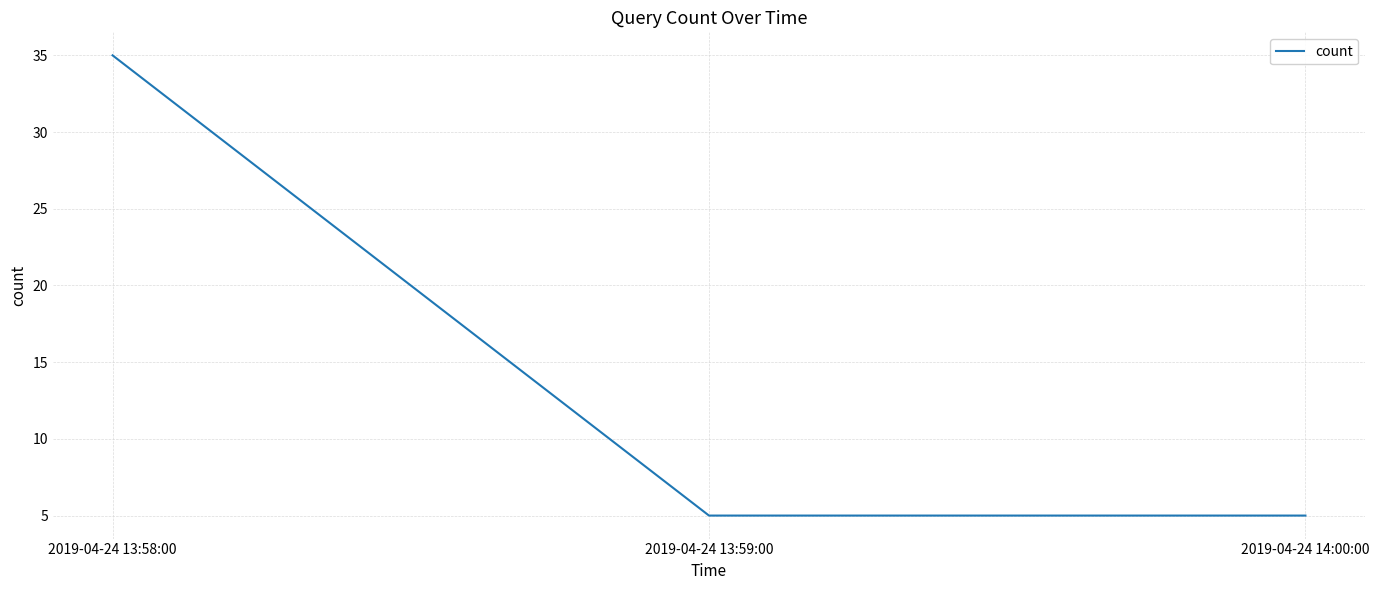

Which label corresponds to the largest value in the chart?

2019-04-24 13:58:00